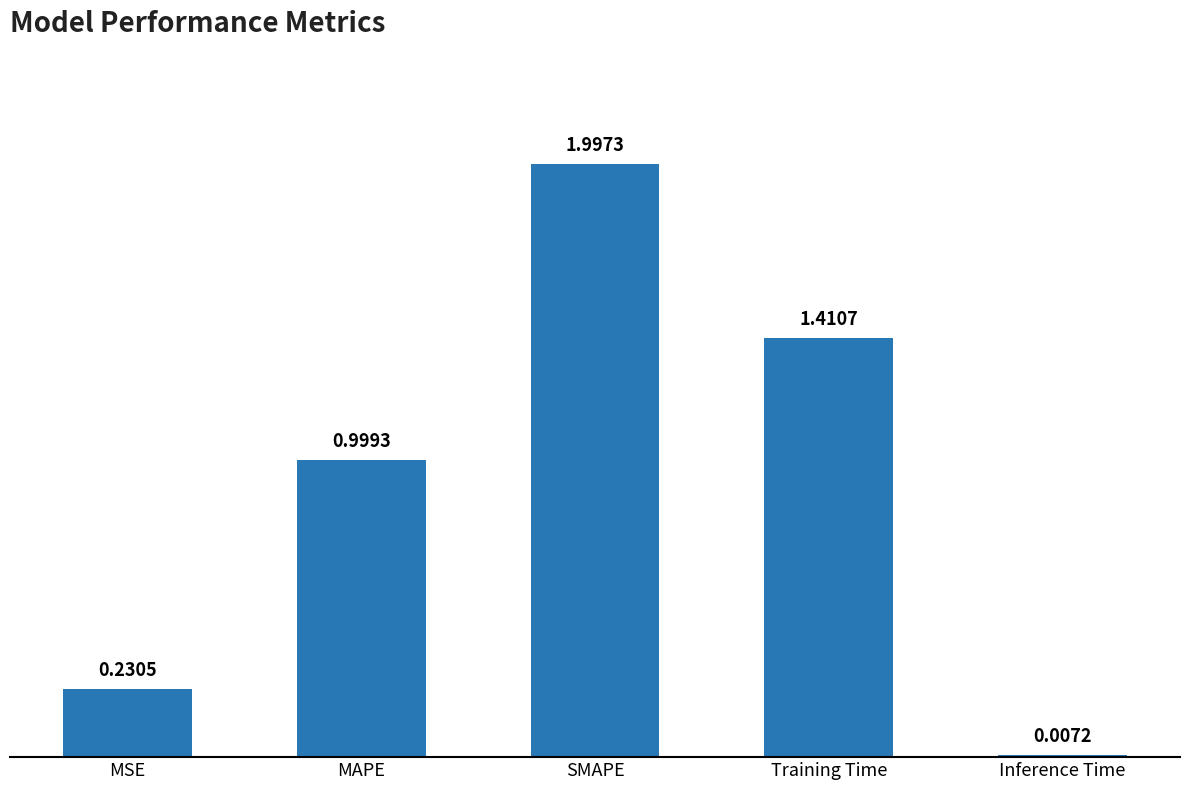

What is the change in value from MAPE to SMAPE?

+1.0